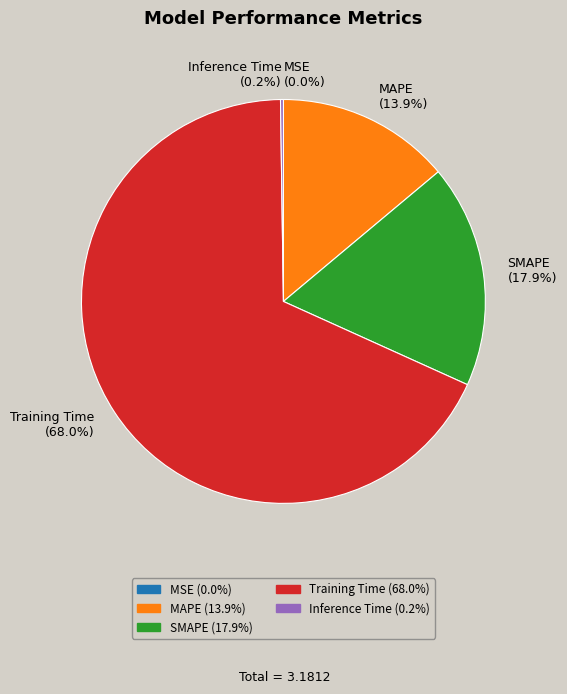

What is the majority slice?

Training Time